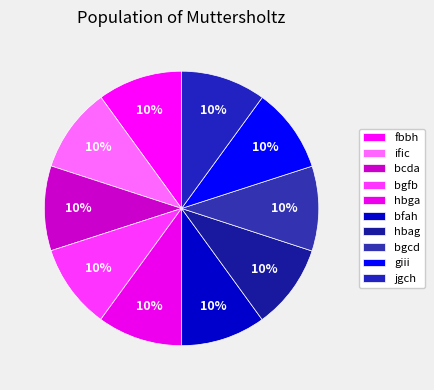

Which category has the smallest portion of the pie?

fbbh